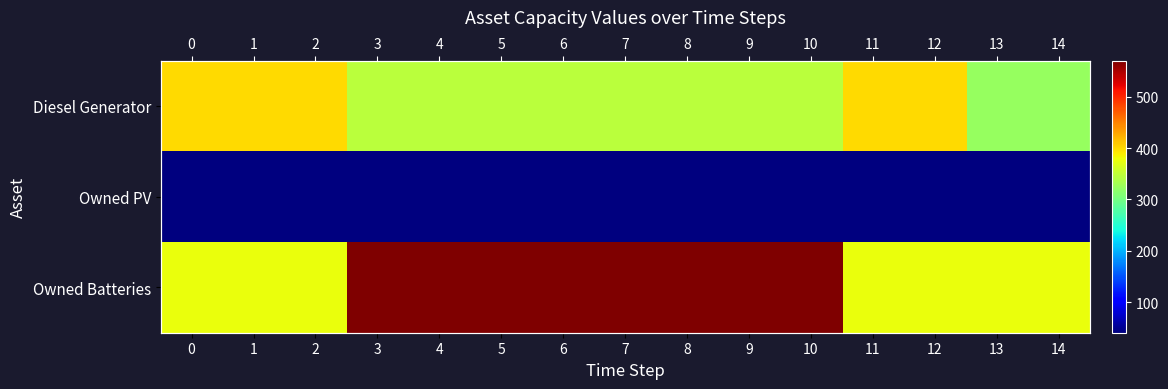

At how many categories does at least one series exceed 537?

8